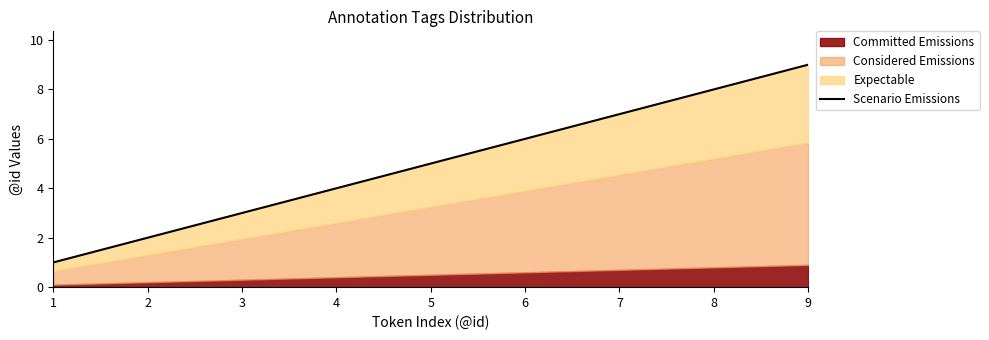

List the labels in order of value, largest first.

9, 8, 7, 6, 5, 4, 3, 2, 1